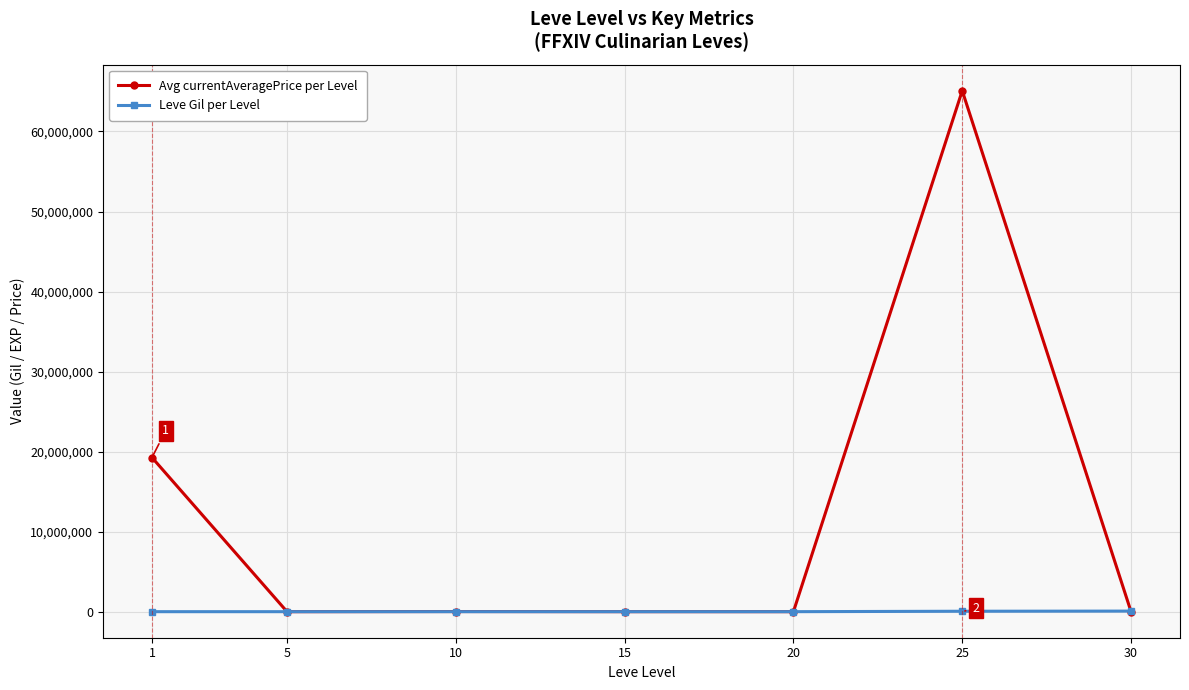

What are all the series names shown in the legend?

Avg currentAveragePrice per Level, Leve Gil per Level